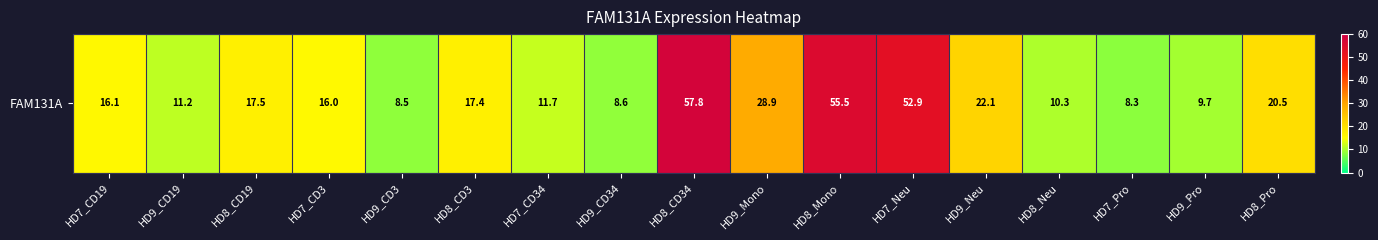

Which category has the highest value across all series?

HD8_CD34